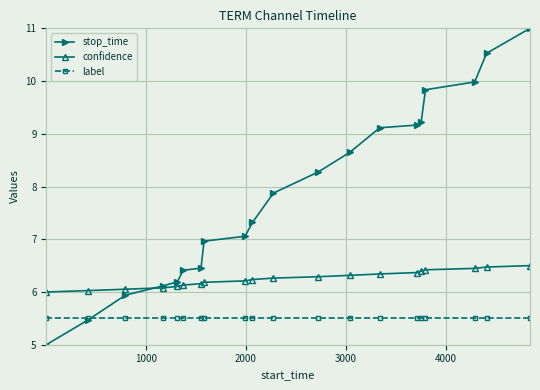

What is the highest value of the stop_time series?

11.0